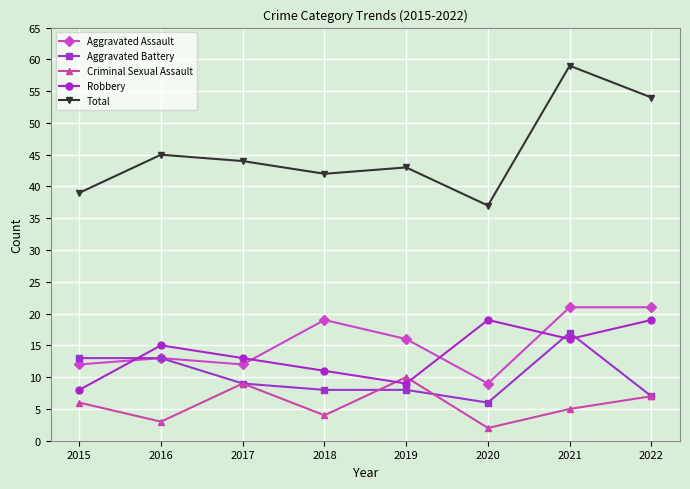

Reading left to right, list all the values displayed in this chart.

Aggravated Assault: 12	13	12	19	16	9	21	21
Aggravated Battery: 13	13	9	8	8	6	17	7
Criminal Sexual Assault: 6	3	9	4	10	2	5	7
Robbery: 8	15	13	11	9	19	16	19
Total: 39	45	44	42	43	37	59	54